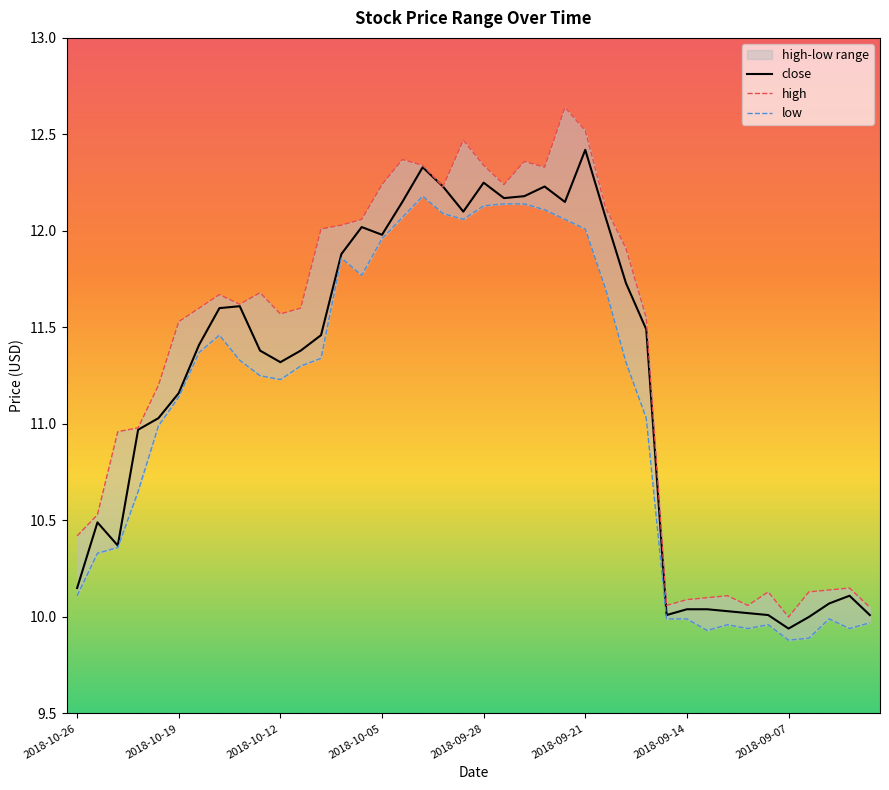

The value of close at 2018-09-28 is 20.7. True or false?

False